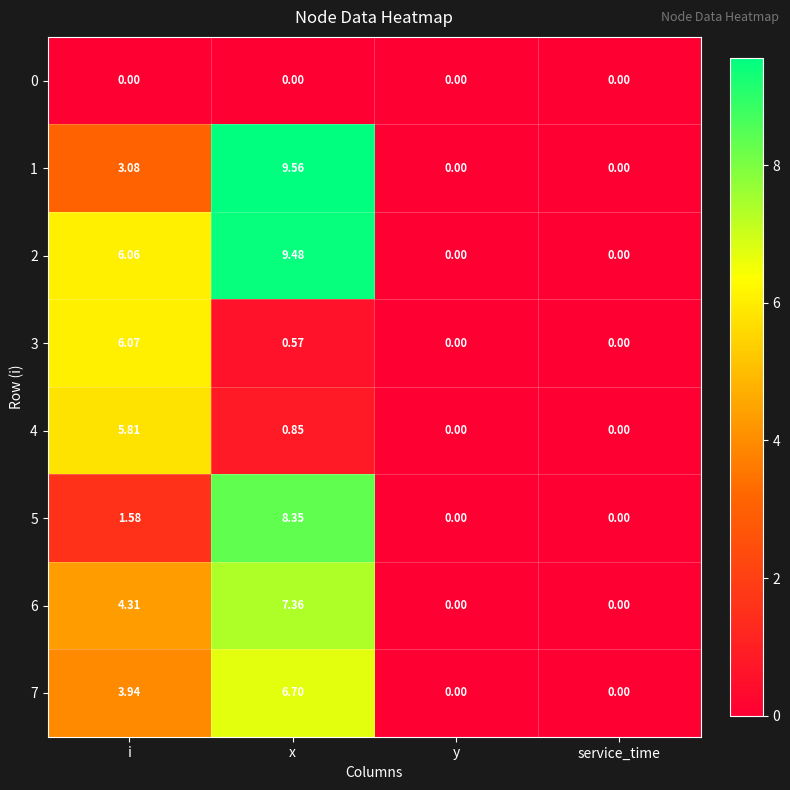

Which series has the largest range (max minus min)?

1